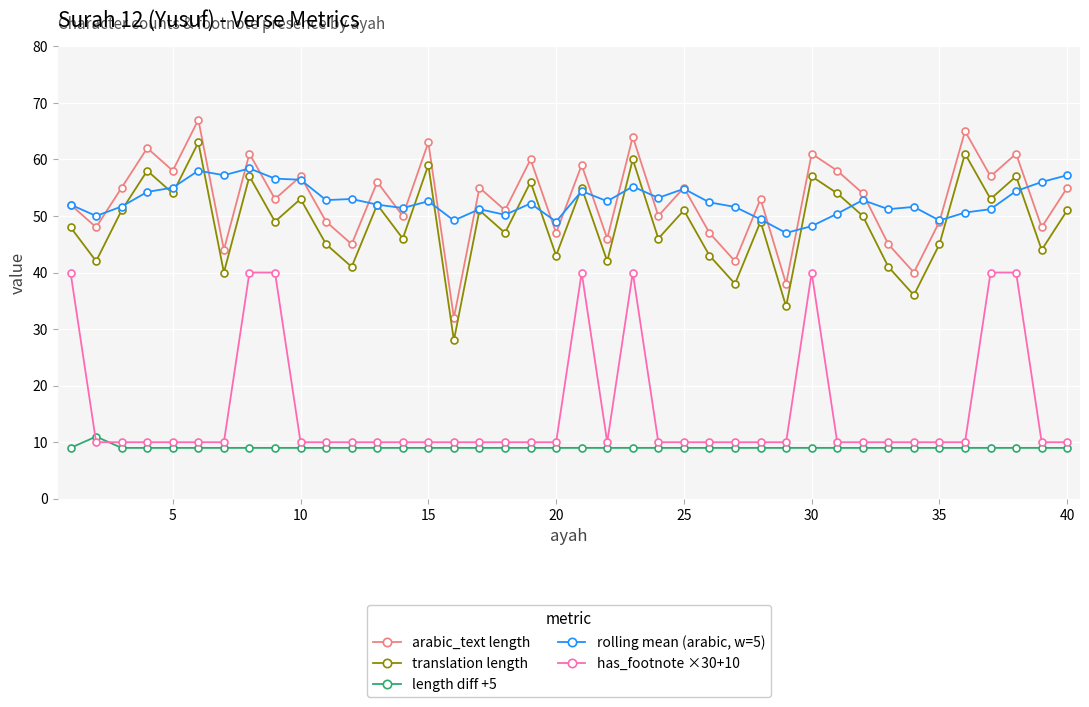

True or false: arabic_text length has more than 0 interior local peaks.

True